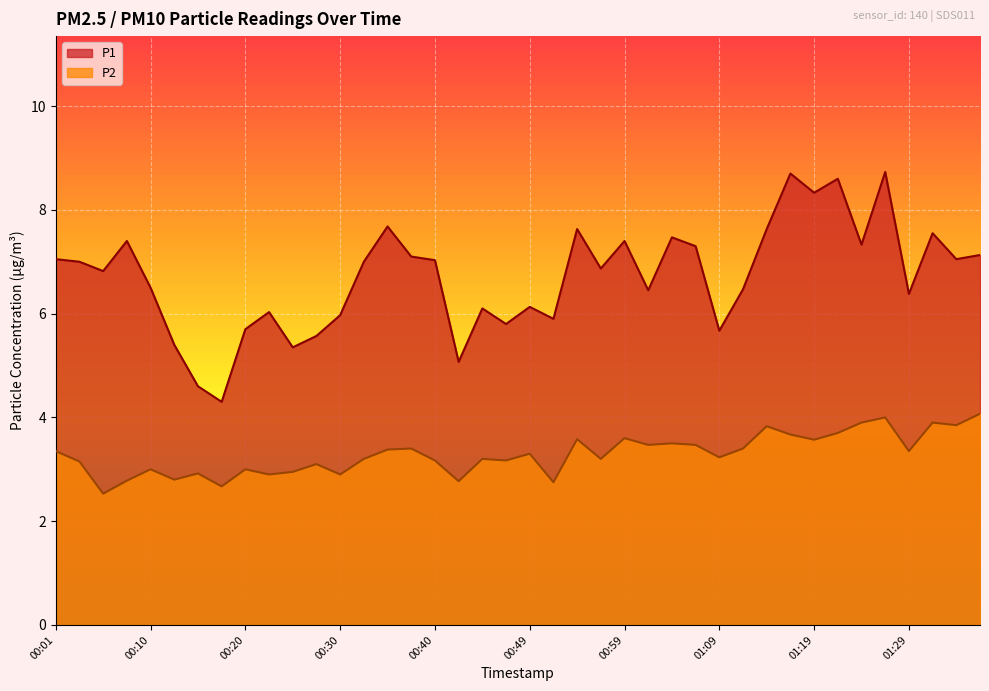

What is the highest value of the P1 series?

8.7